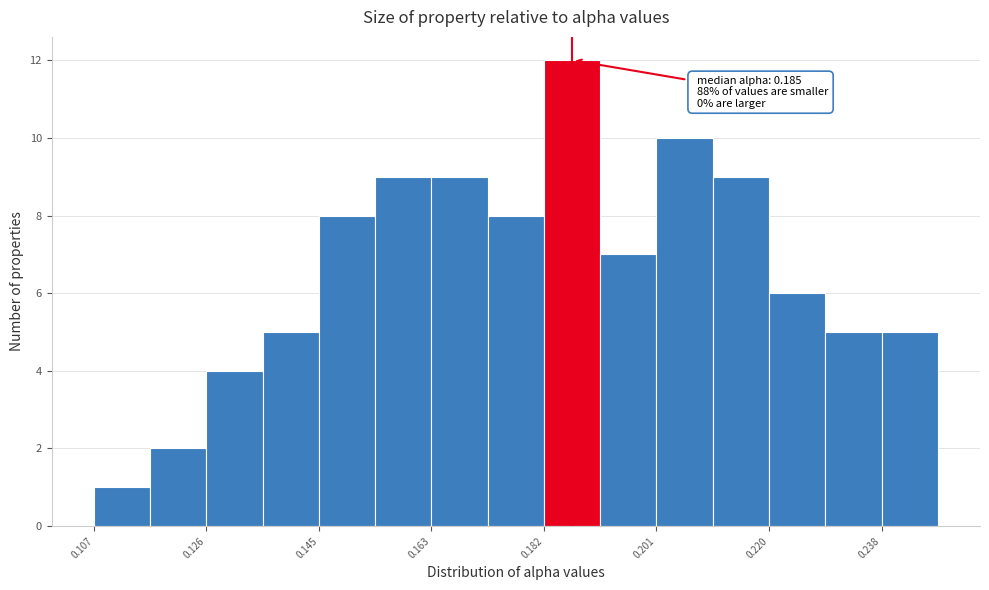

Over which range of the x-axis is the bar tallest?

0.182 to 0.192